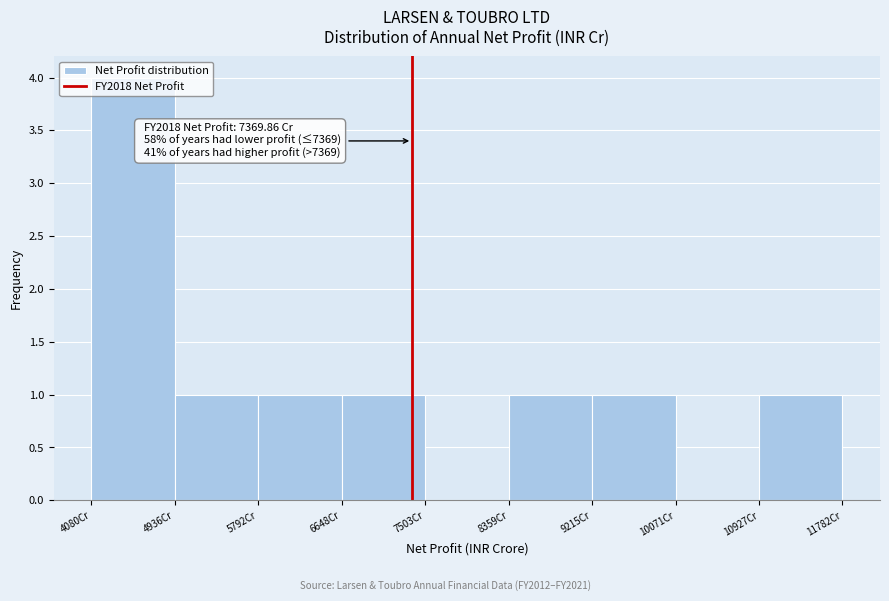

Which range on the x-axis has the tallest bar?

4100 to 4900